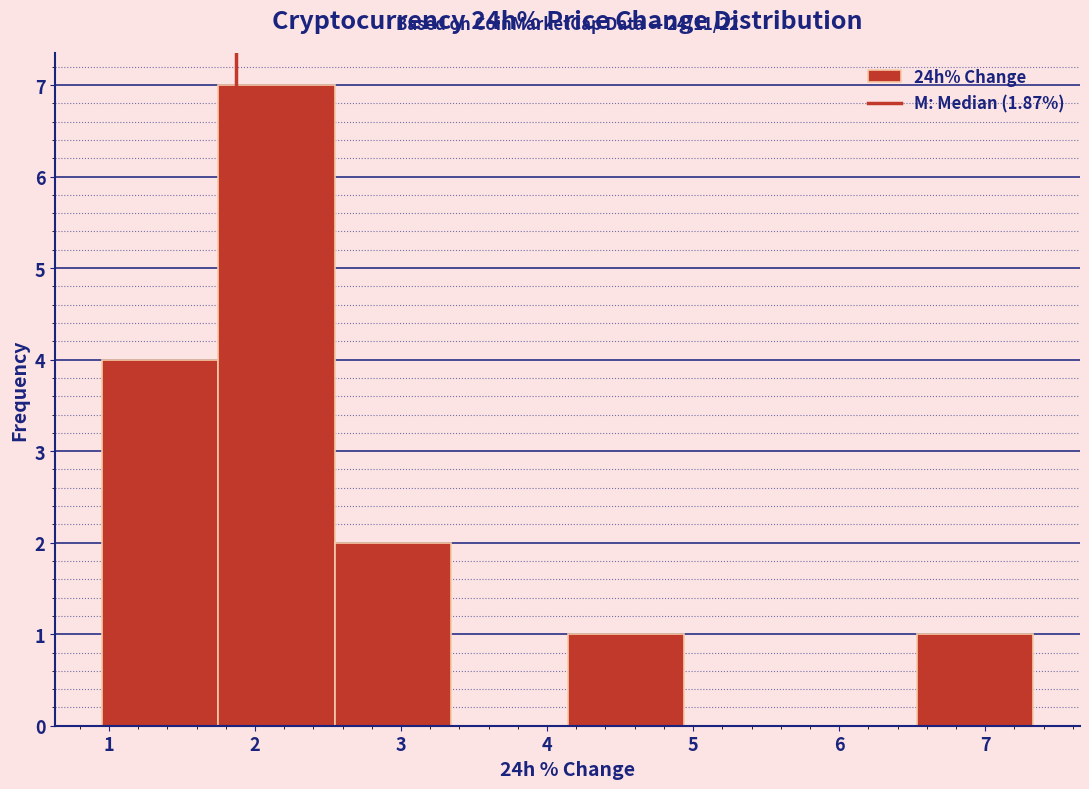

Over which range of the x-axis is the bar tallest?

1.7 to 2.5